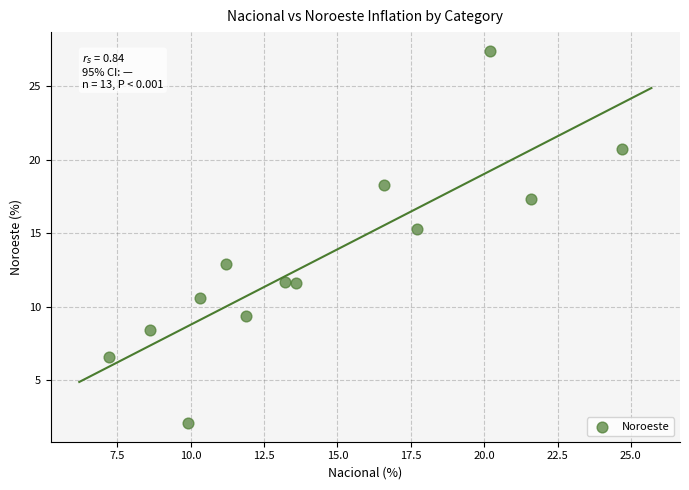

What is the range of X values (max minus min)?

17.5